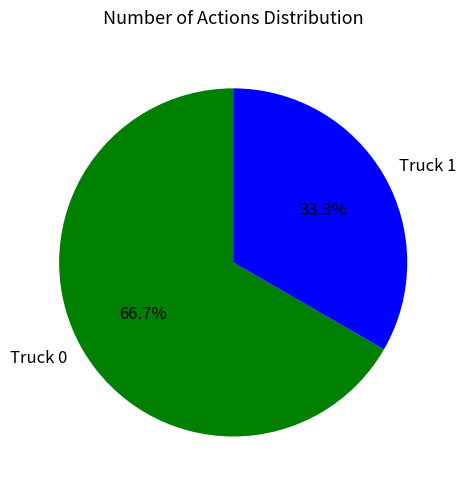

Which has a higher value, Truck 0 or Truck 1?

Truck 0